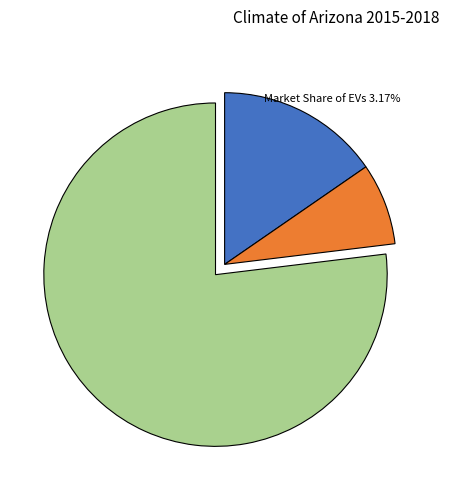

Count the number of slices in the pie.

3